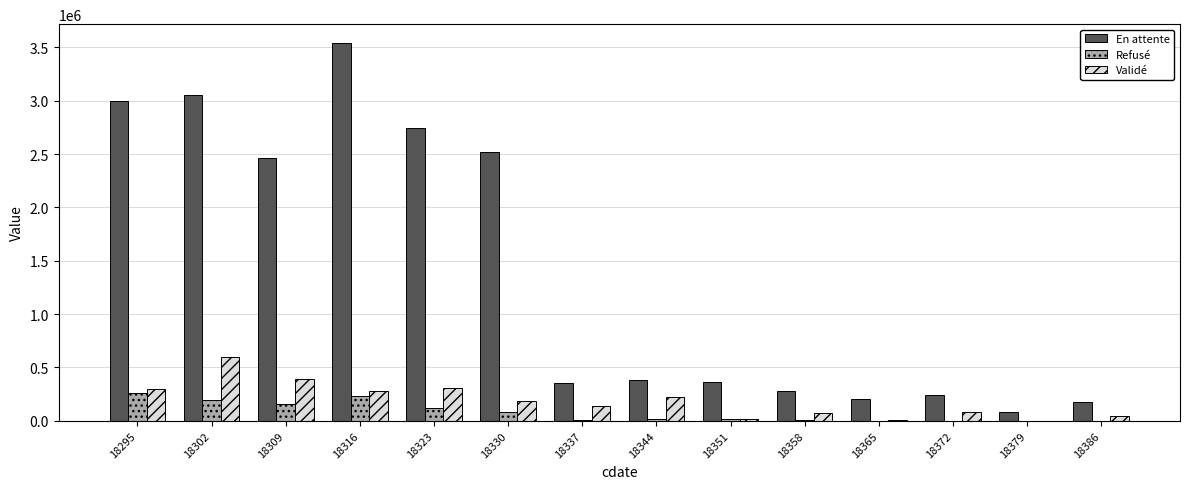

What is the sum of all Refusé values?

1088950.0